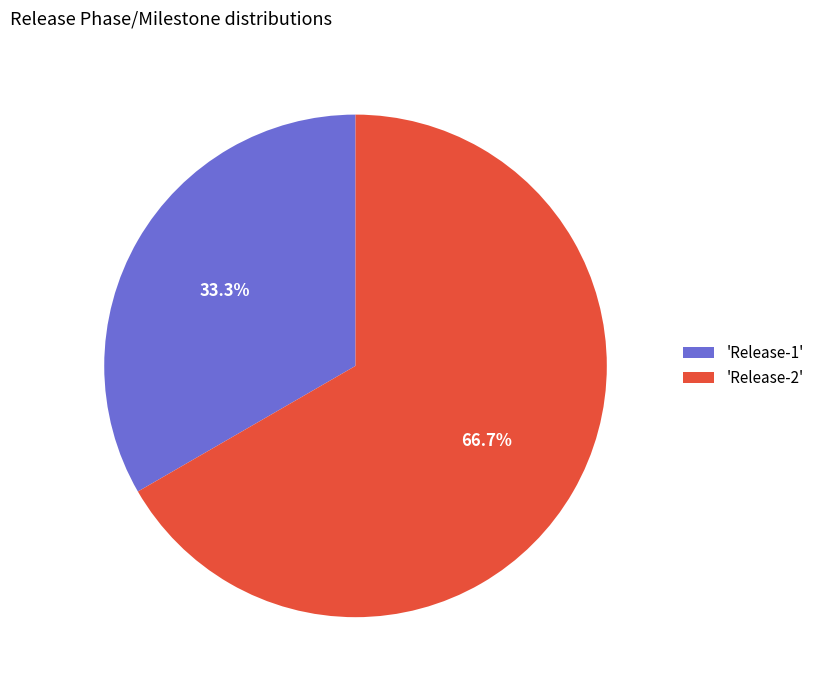

How many segments does this pie chart have?

2